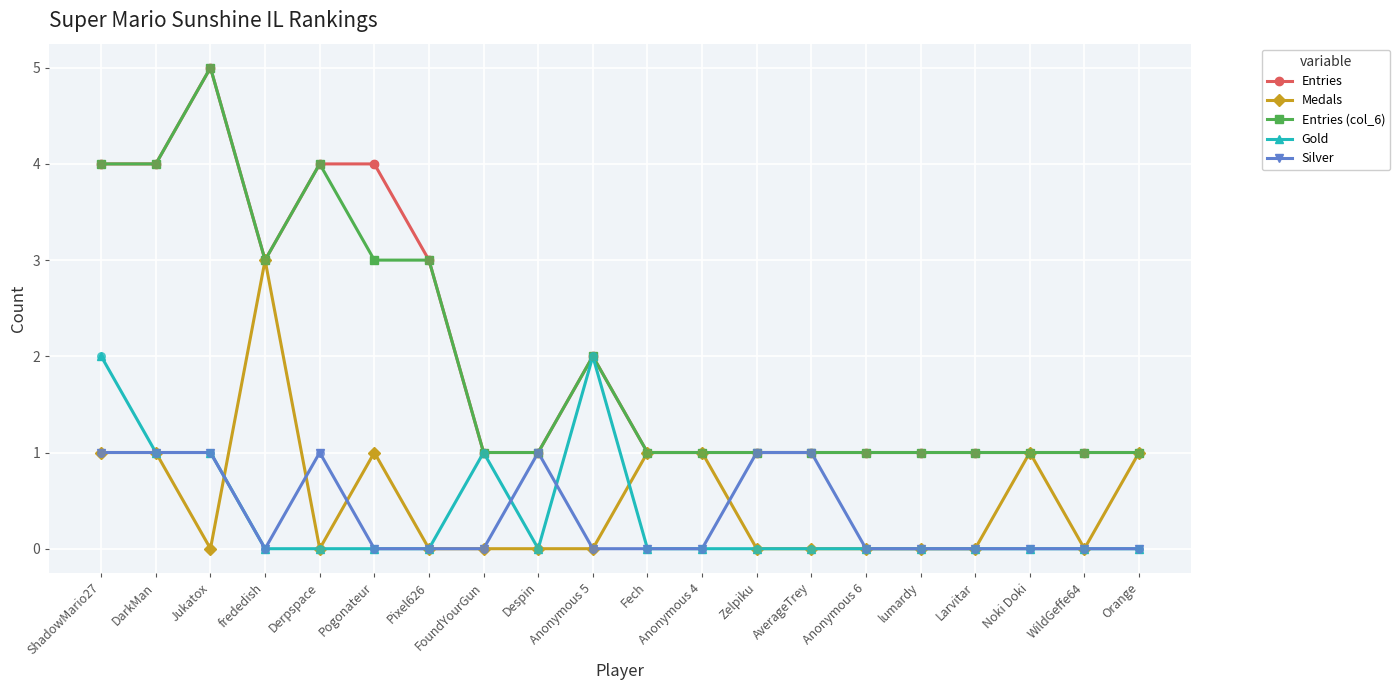

Which series changed the most between frededish and Pogonateur?

Medals